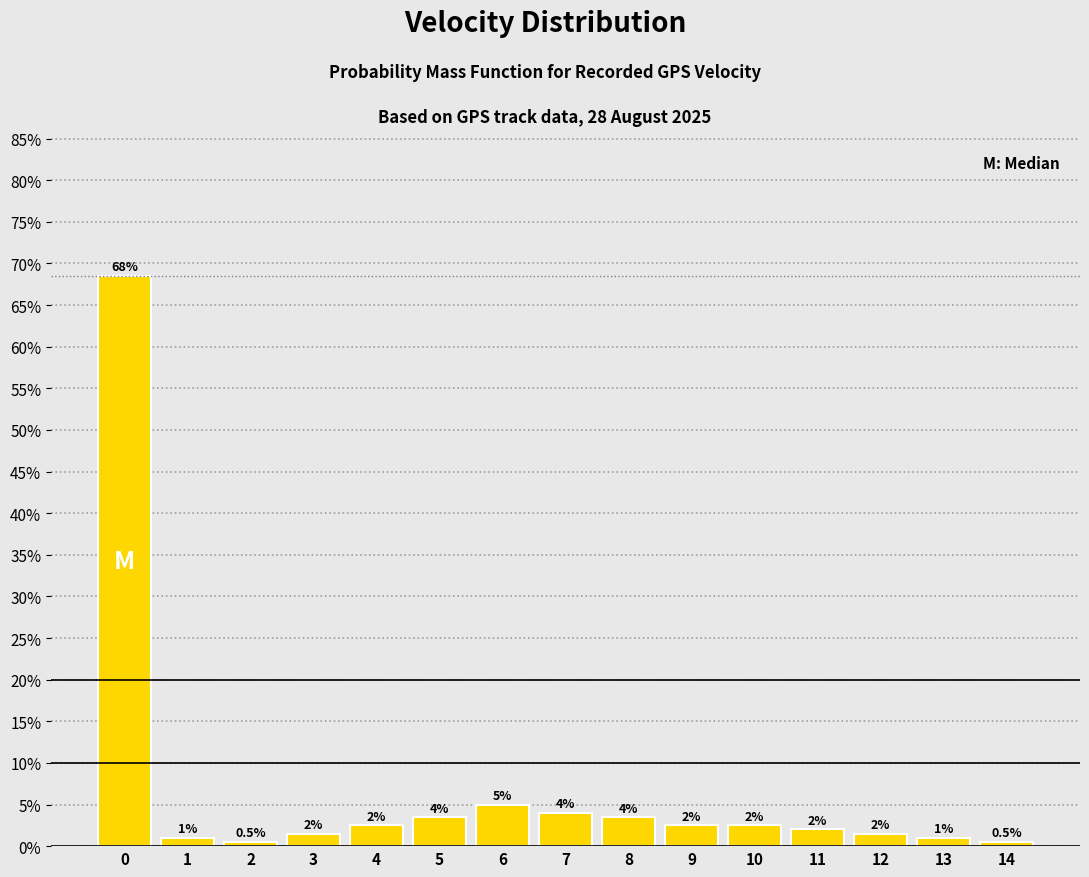

Reading left to right, extract all data points from this chart.

68.5	1.0	0.5	1.5	2.5	3.5	5.0	4.0	3.5	2.5	2.5	2.0	1.5	1.0	0.5